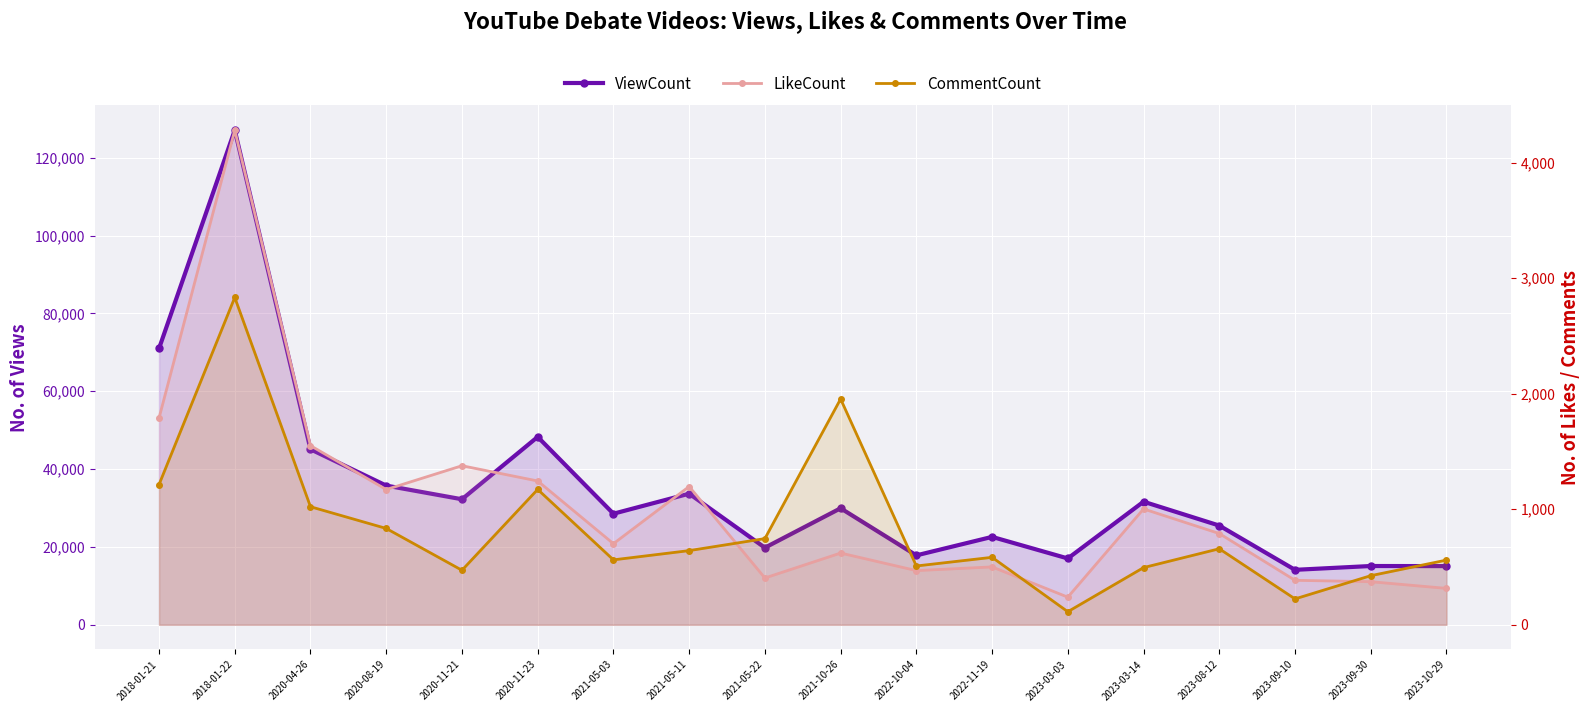

What is the difference between the maximum and second lowest values in the LikeCount series?

3967